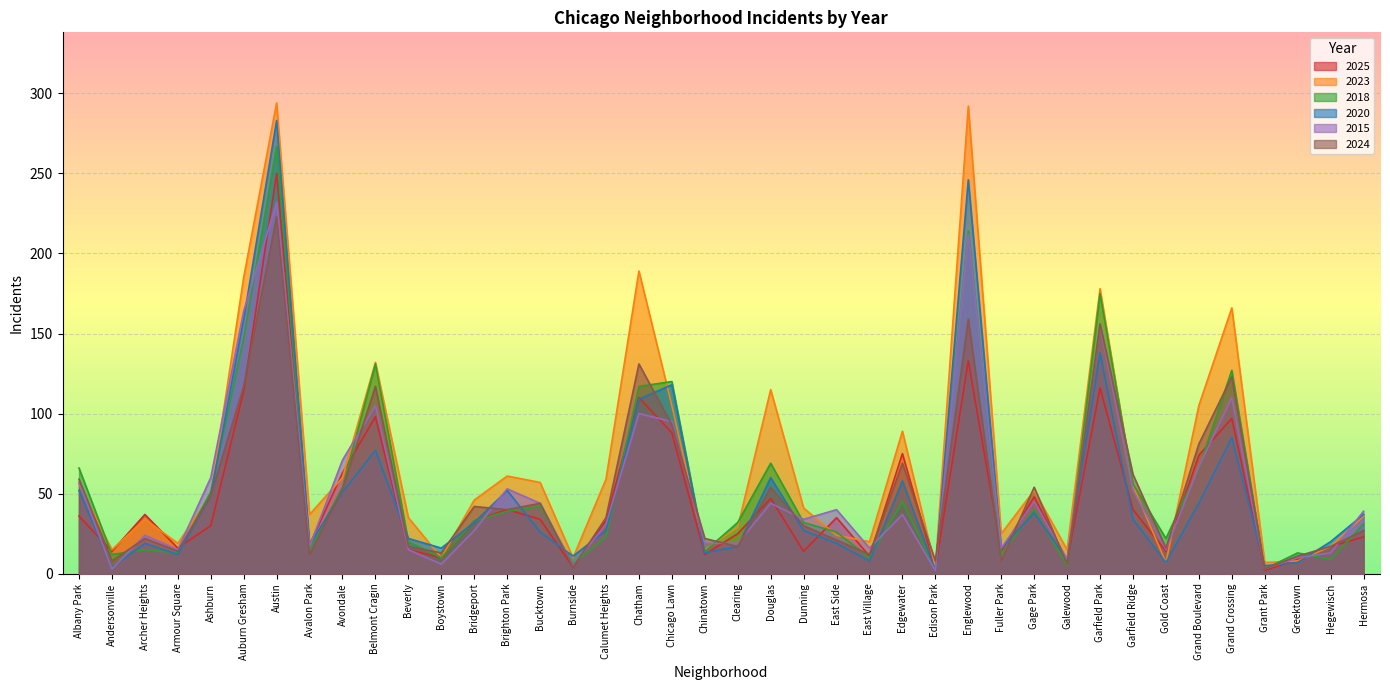

Where is the first local minimum for 2024?

Andersonville